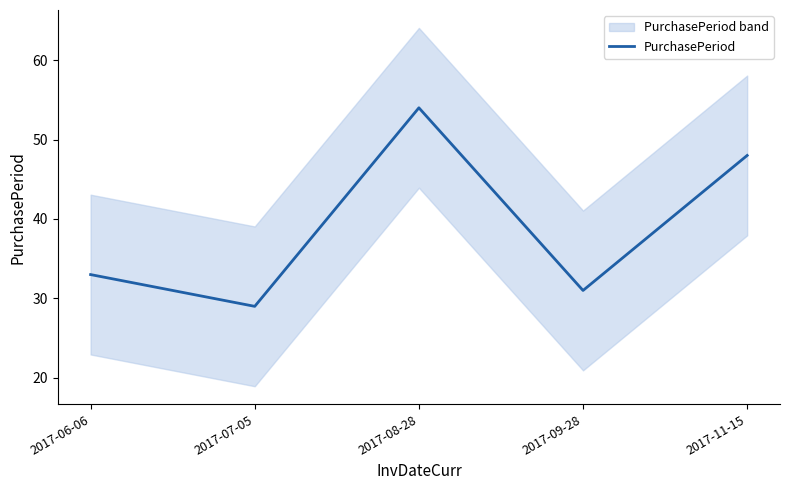

List the labels in order of value, smallest first.

2017-07-05, 2017-09-28, 2017-06-06, 2017-11-15, 2017-08-28